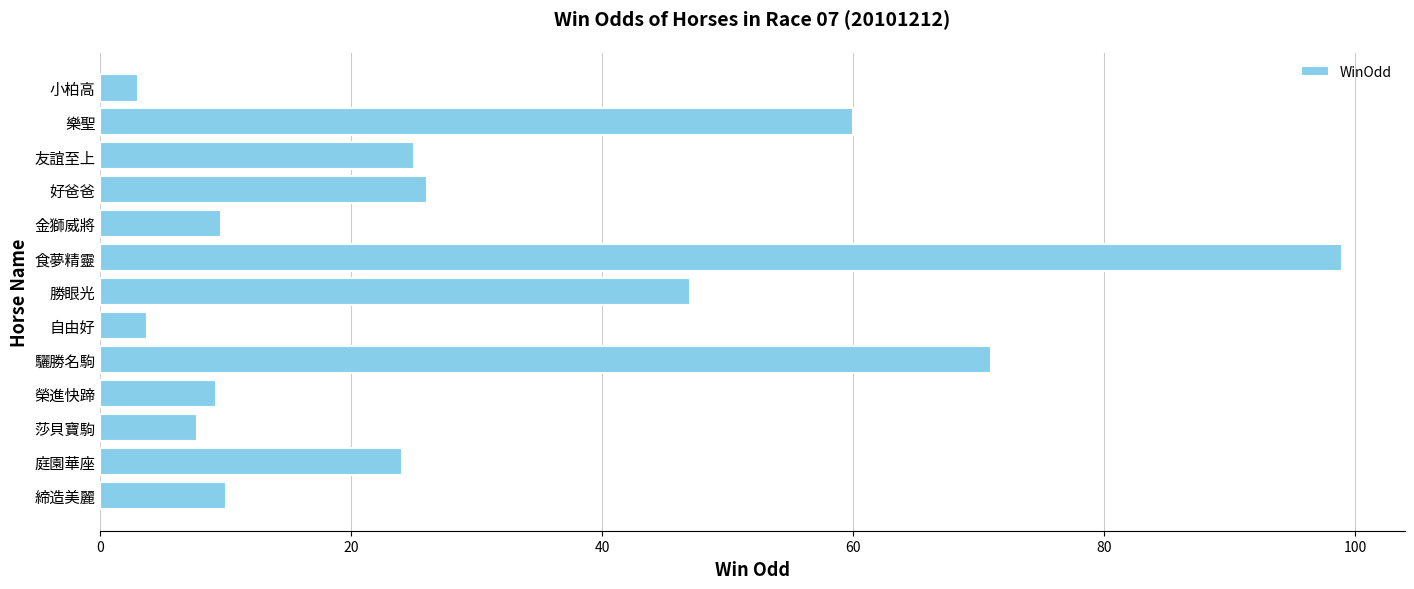

What is the maximum value shown in the chart?

99.0